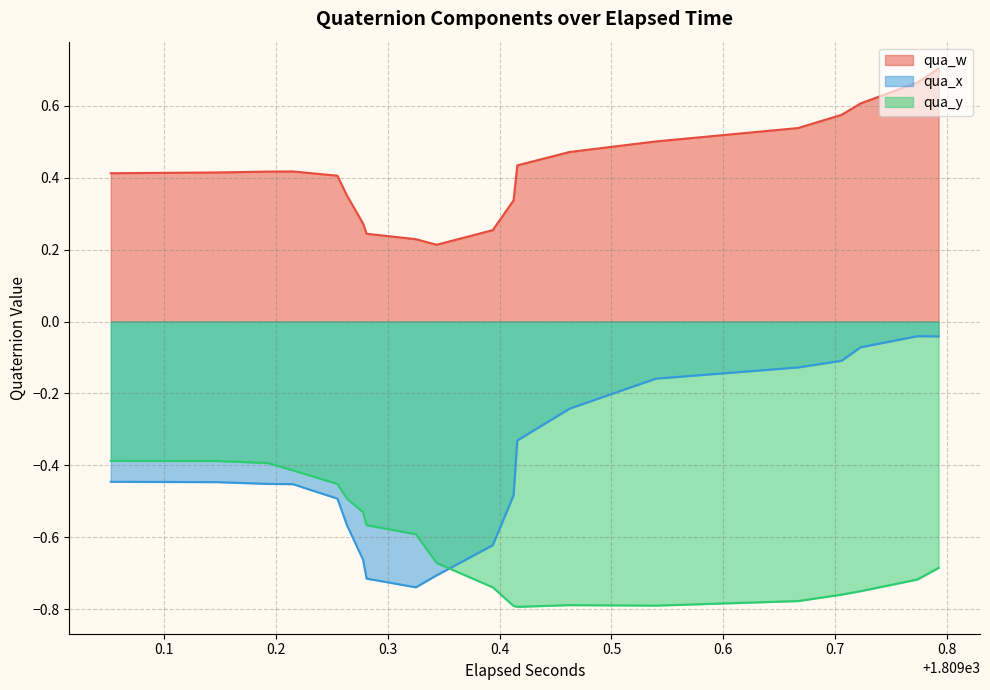

True or false: qua_x has a value of -0.2 at 33.

False